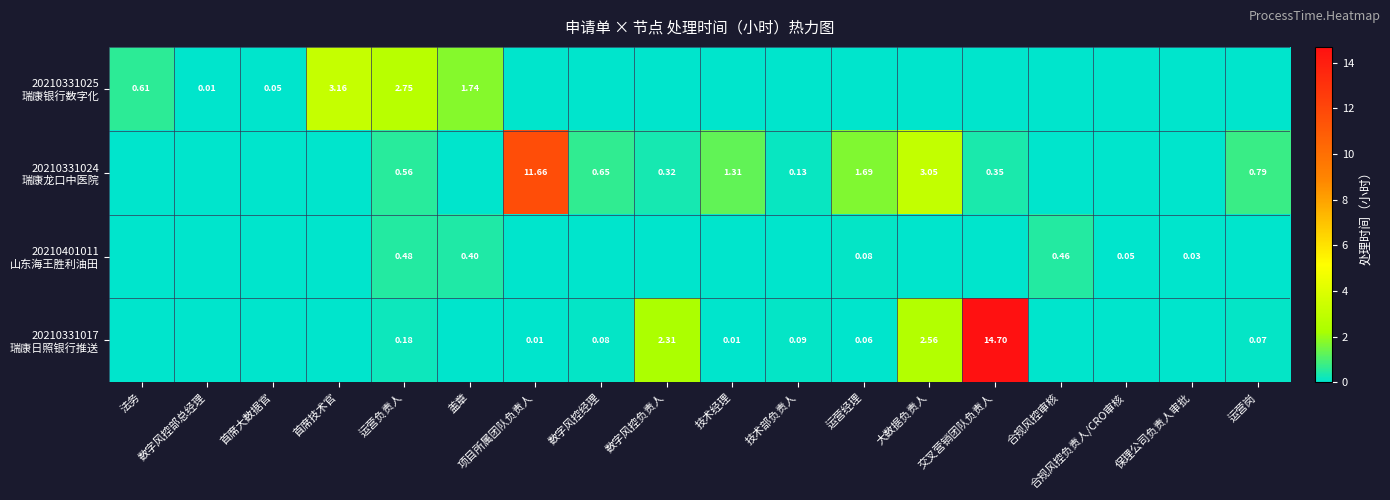

Read the 20210331017 瑞康日照银行推送 value at 运营负责人.

0.2